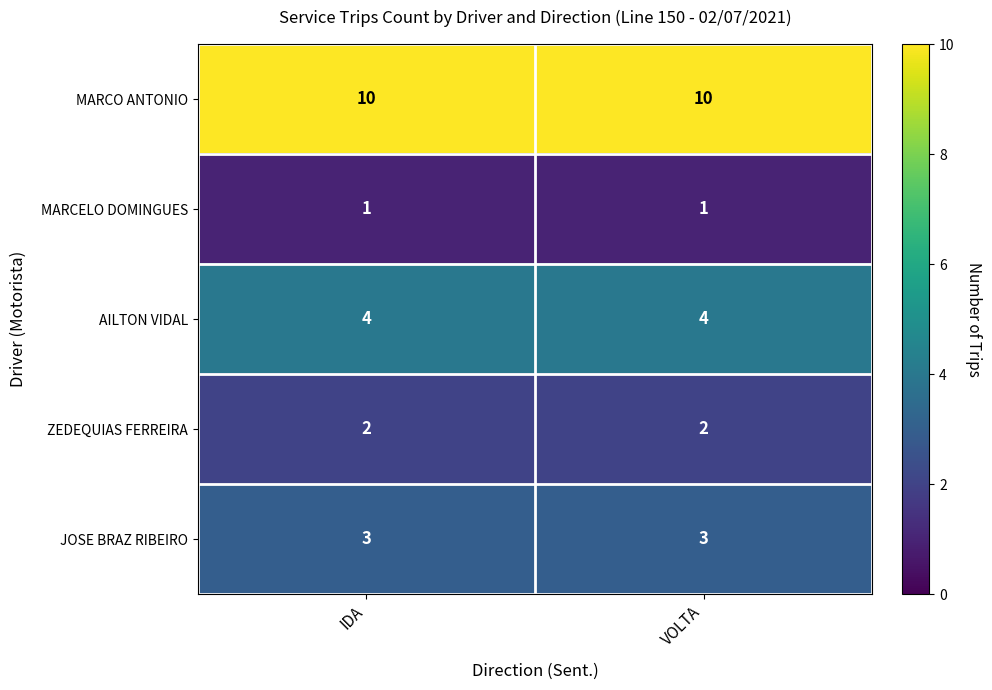

The MARCELO DOMINGUES series shows 2 at IDA. True or false?

False